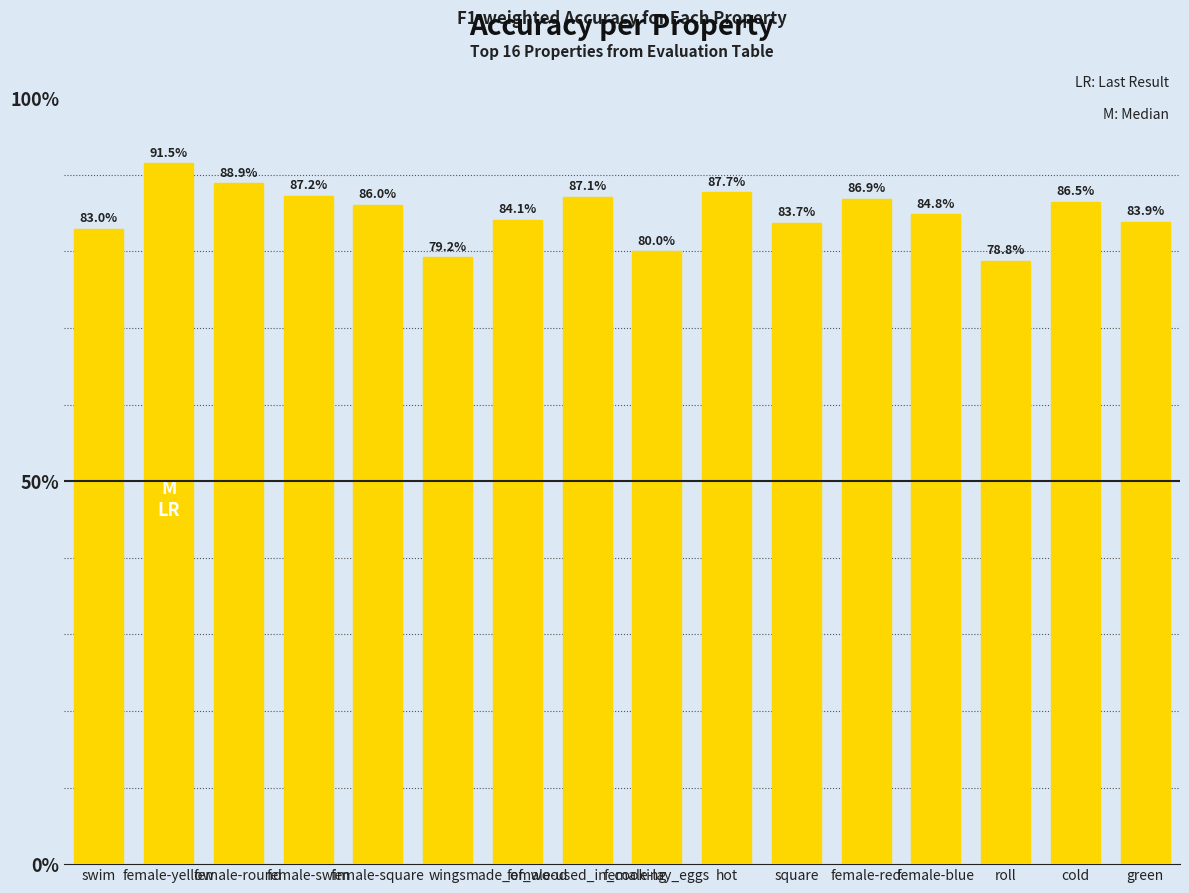

Reading right to left, list all the values displayed in this chart.

0.8	0.9	0.8	0.8	0.9	0.8	0.9	0.8	0.9	0.8	0.8	0.9	0.9	0.9	0.9	0.8